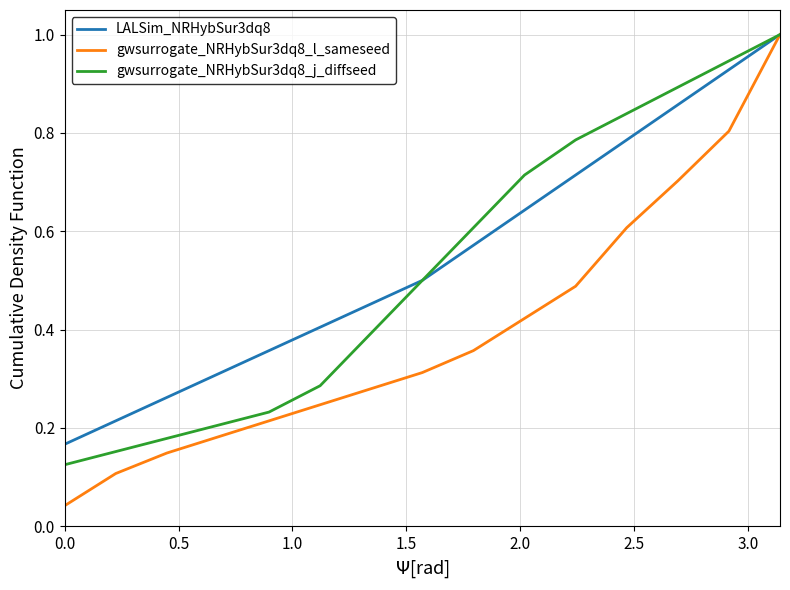

What is the maximum value shown in the chart?

1.0